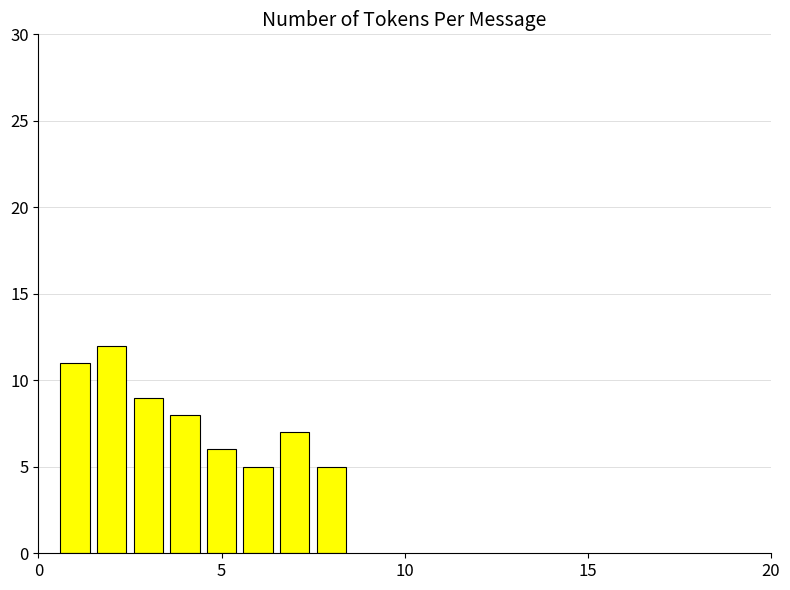

What is the smallest value displayed?

5